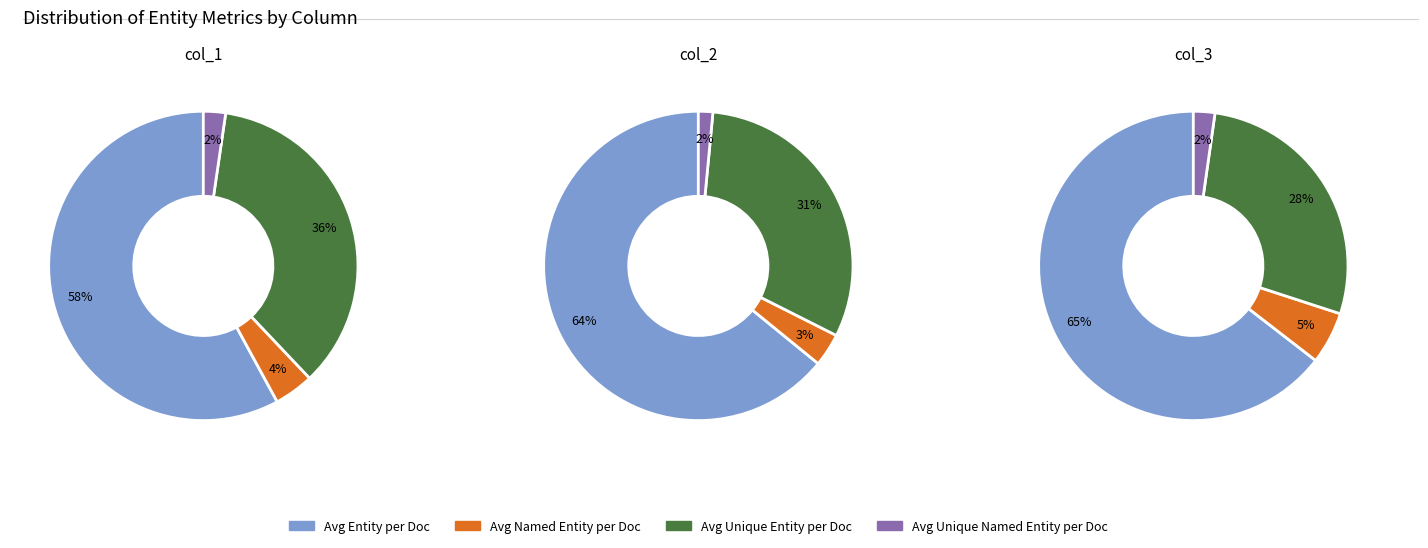

Between col_3 and col_2, which is larger?

col_3